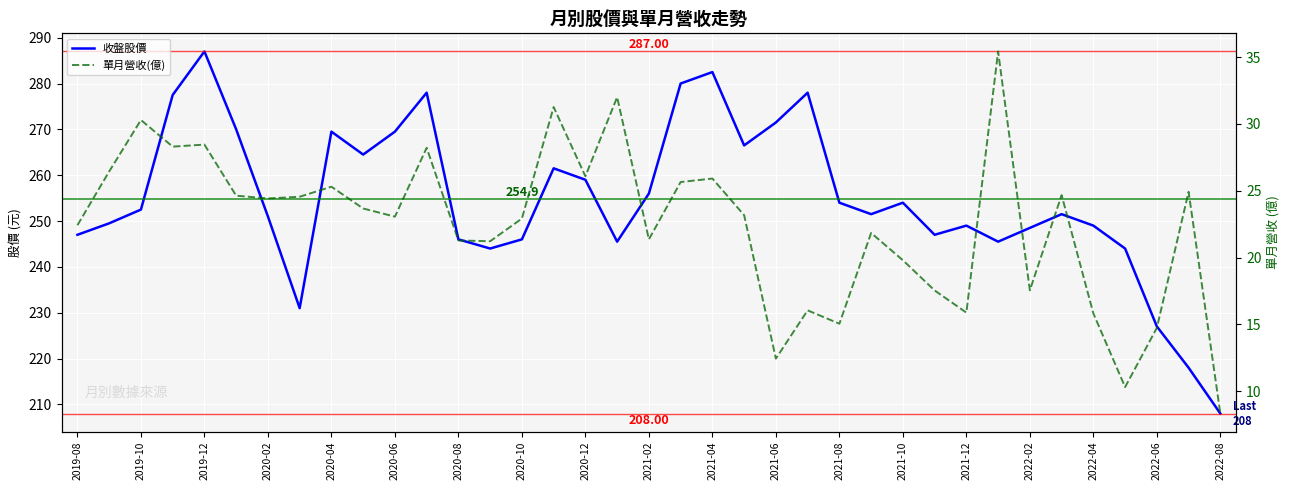

Reading left to right, extract all data points from this chart.

收盤股價: 247.0	249.5	252.5	277.5	287.0	270.0	251.0	231.0	269.5	264.5	269.5	278.0	246.0	244.0	246.0	261.5	259.0	245.5	256.0	280.0	282.5	266.5	271.5	278.0	254.0	251.5	254.0	247.0	249.0	245.5	248.5	251.5	249.0	244.0	227.0	218.0	208.0
單月營收(億): 22.4	26.4	30.3	28.3	28.4	24.6	24.4	24.6	25.3	23.7	23.1	28.2	21.3	21.2	22.9	31.3	26.1	32.0	21.4	25.6	25.9	23.2	12.4	16.1	15.1	21.8	19.8	17.5	15.9	35.4	17.6	24.7	15.8	10.3	14.7	24.9	8.3